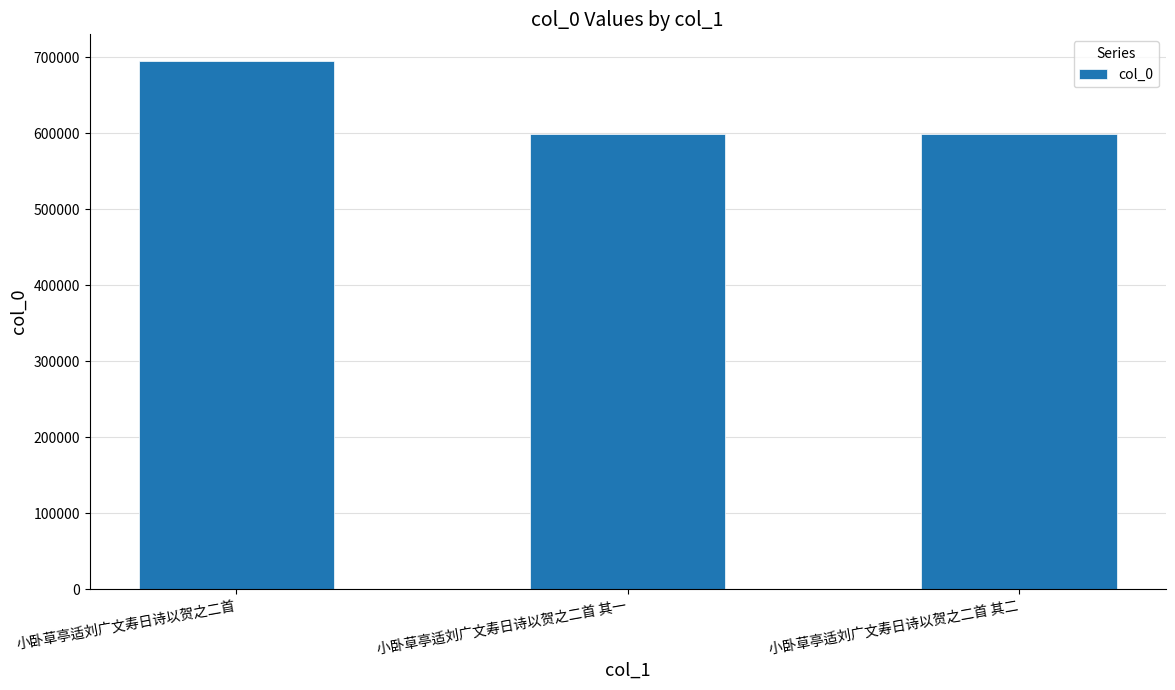

What is the sum of all values?

1891410